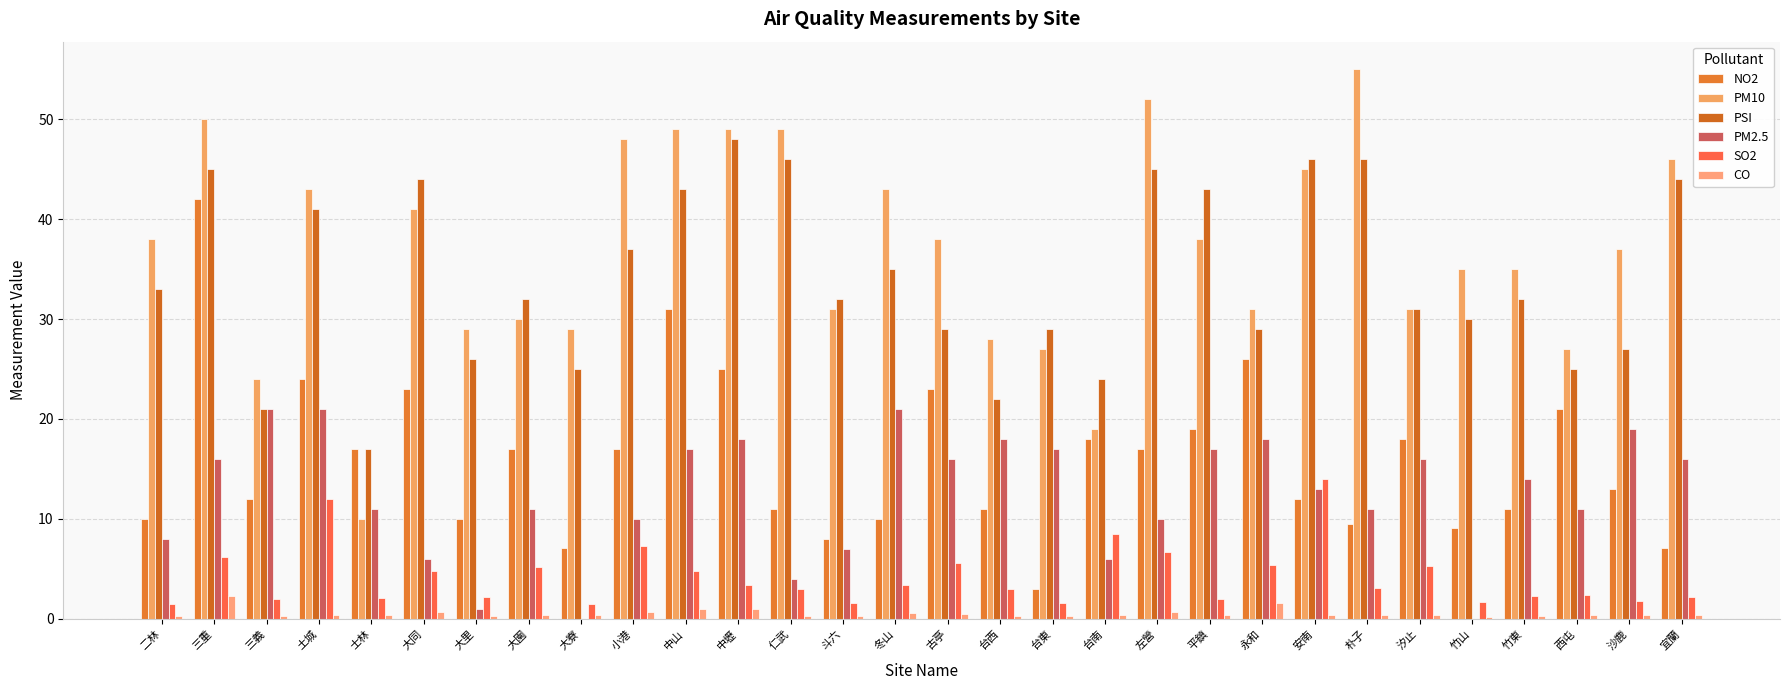

What is the spread (max minus min) of values at 中壢?

48.0